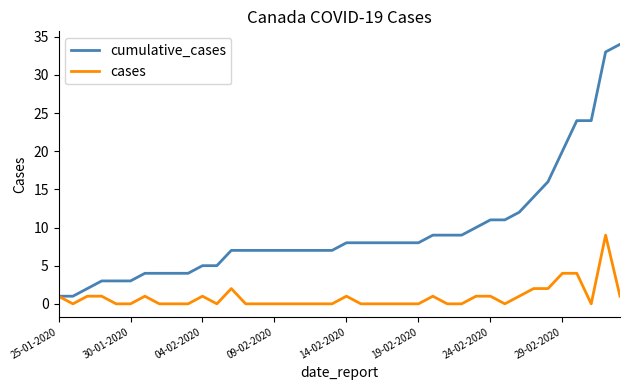

Which series has the widest spread of values?

cumulative_cases